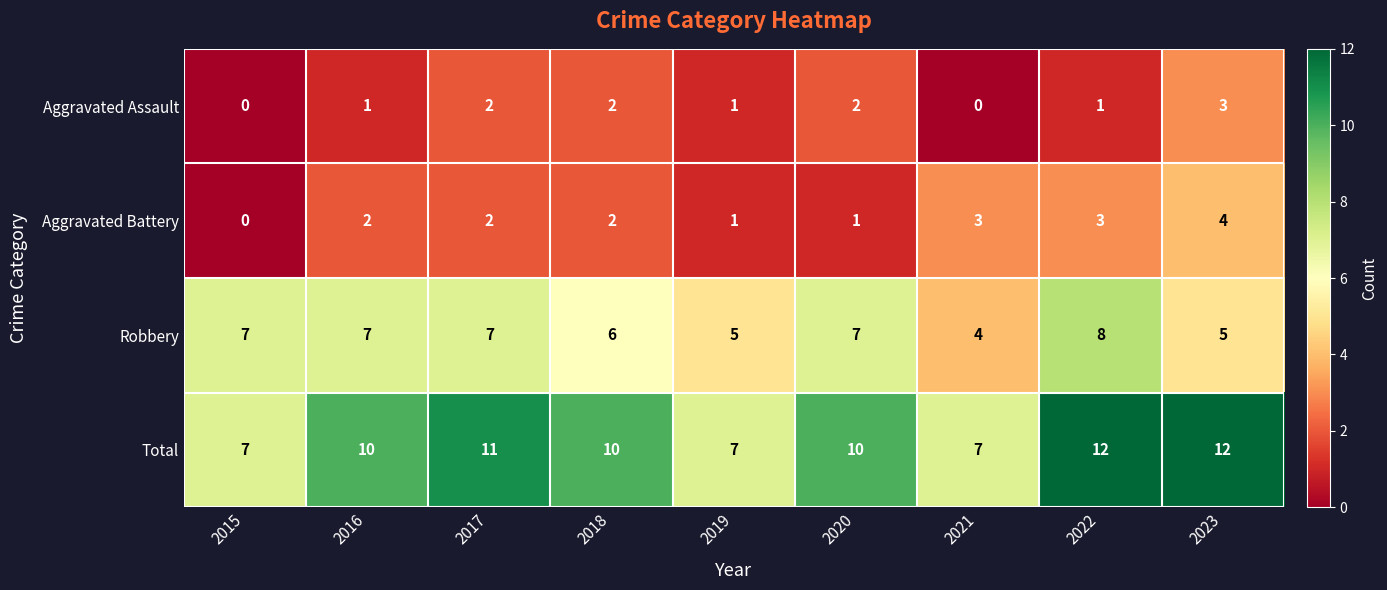

True or false: Aggravated Battery has a value of 0 at 2015.

True